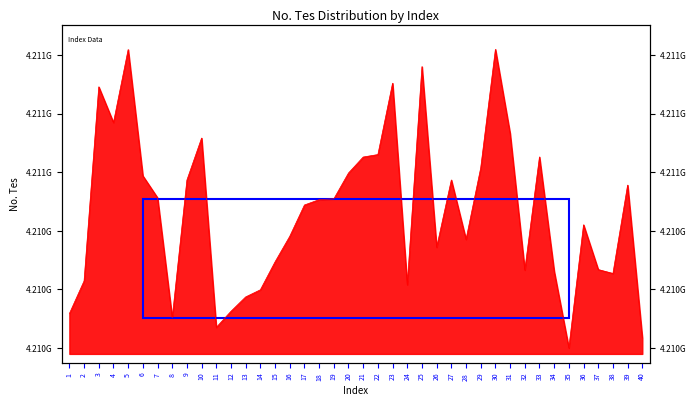

Rank the categories by value from highest to lowest.

30, 5, 25, 23, 3, 4, 31, 10, 22, 33, 21, 29, 20, 6, 27, 9, 39, 7, 19, 18, 17, 36, 16, 28, 26, 15, 37, 32, 34, 38, 2, 24, 14, 13, 12, 1, 8, 11, 40, 35